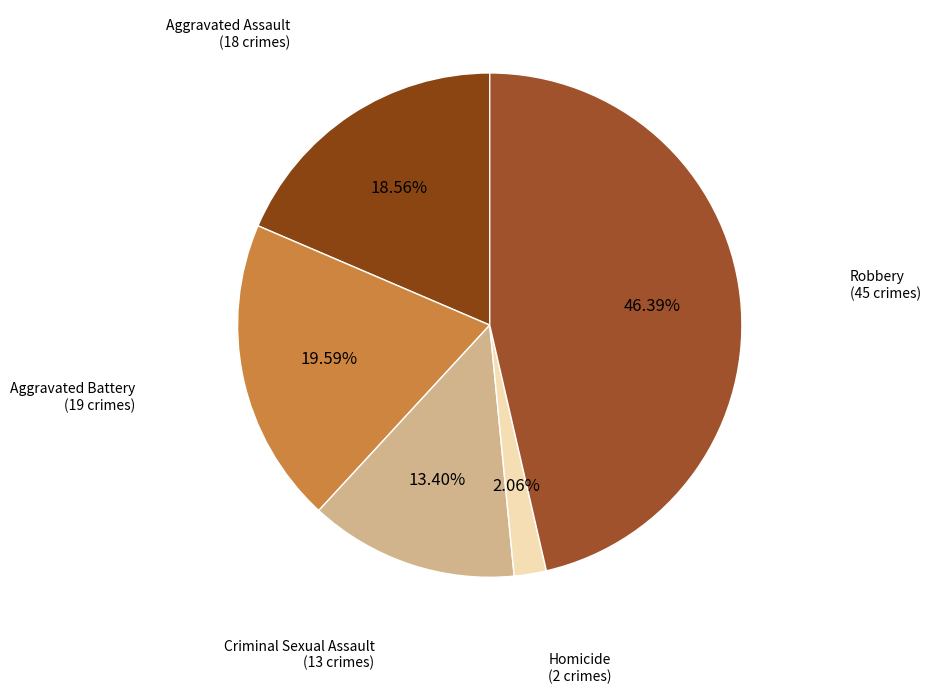

To the nearest percent, what portion does Homicide represent?

2%